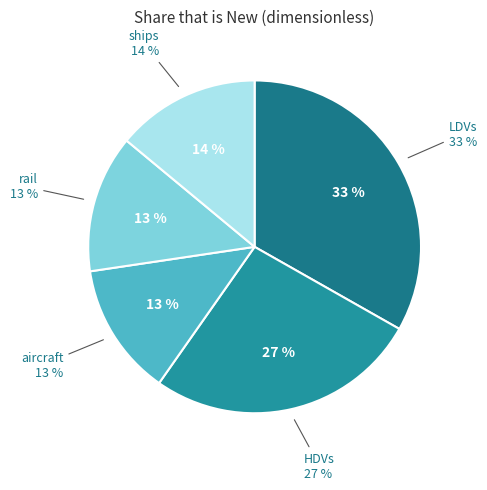

Does motorbikes represent more than half of the total?

No